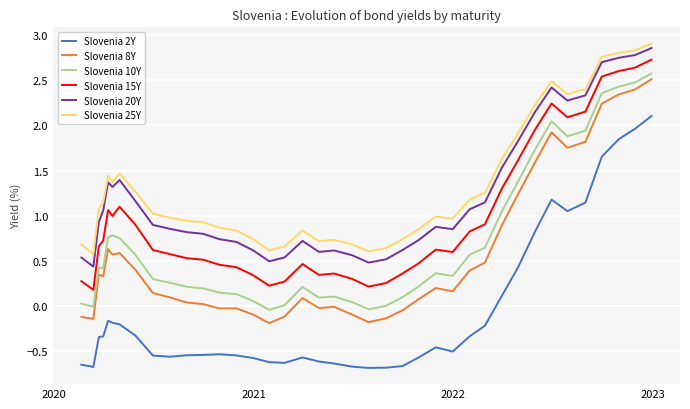

Which series has the largest range (max minus min)?

Slovenia 2Y